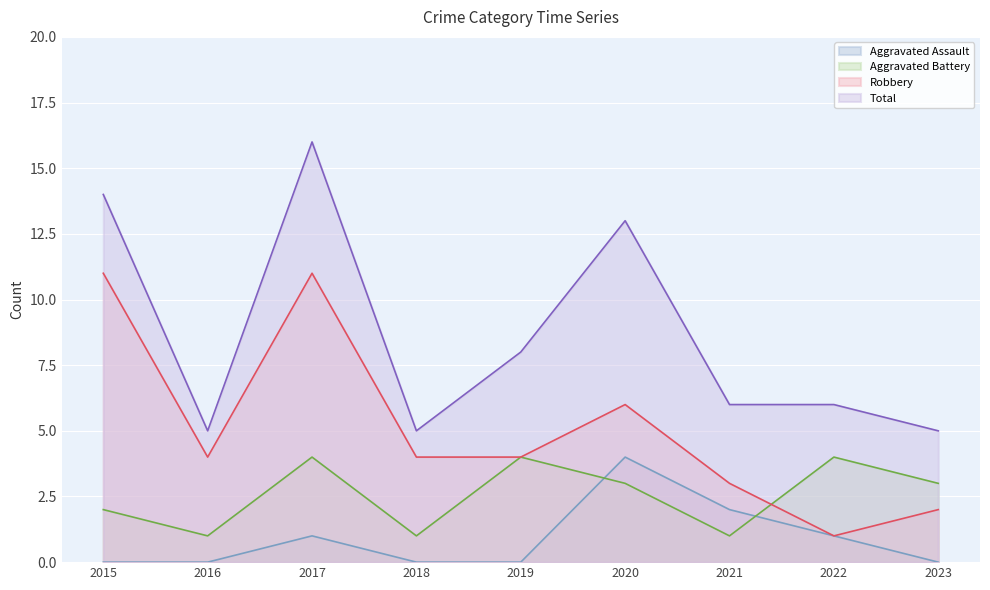

How many data points in Total are less than 6?

3